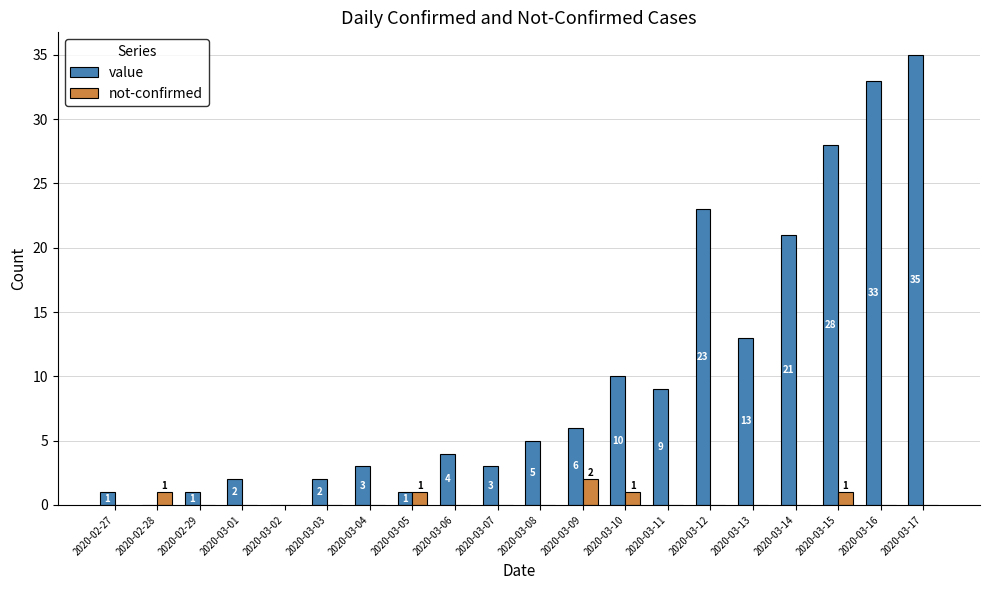

Which category has the highest value in the not-confirmed series?

2020-03-09